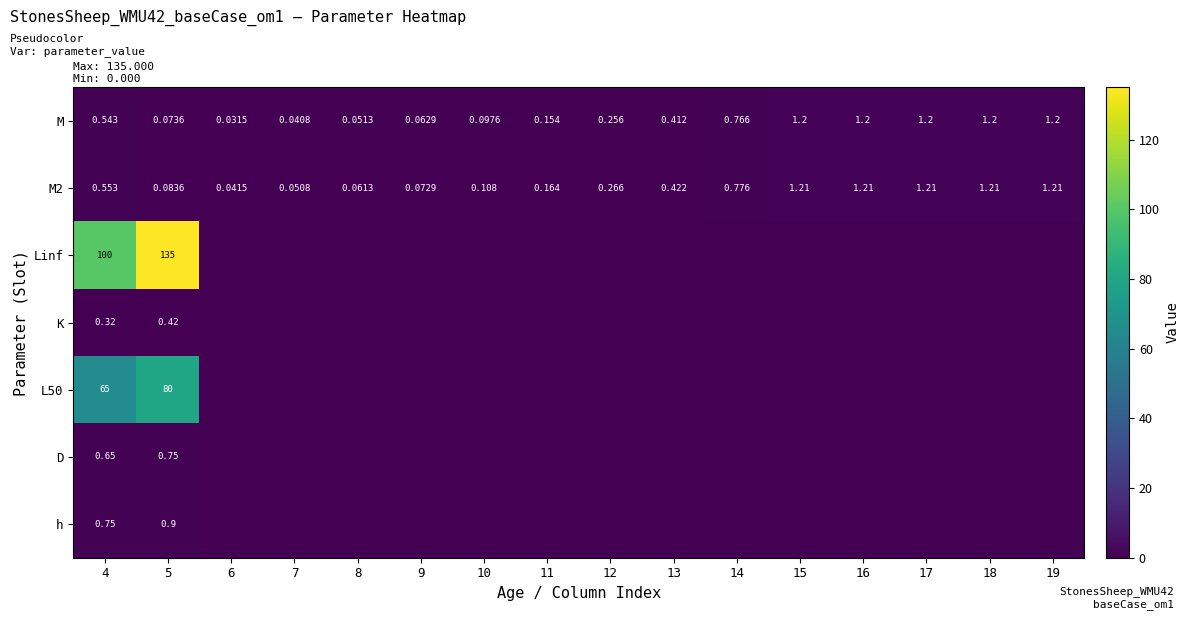

Is it true that h equals 0.3 at 16?

False